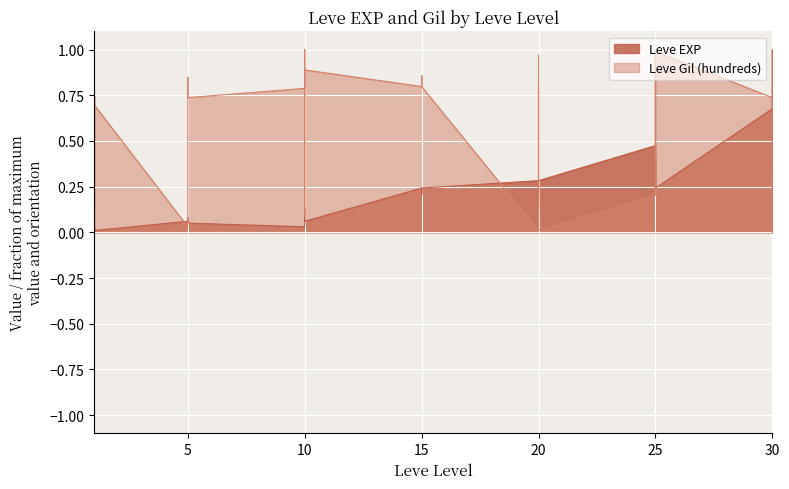

True or false: Leve EXP and Leve Gil (hundreds) cross at least once.

True